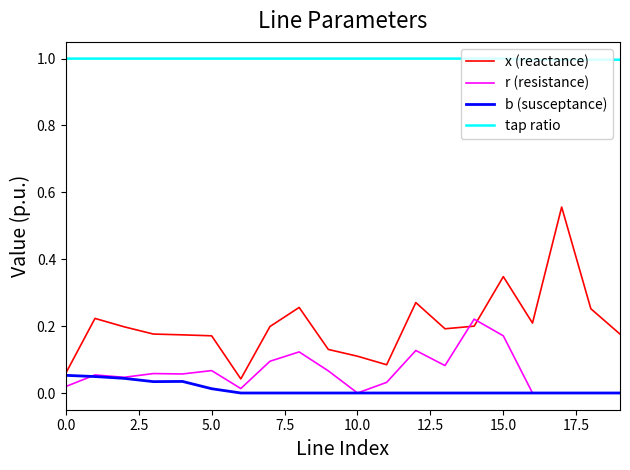

Which series has the largest total across all categories?

tap ratio